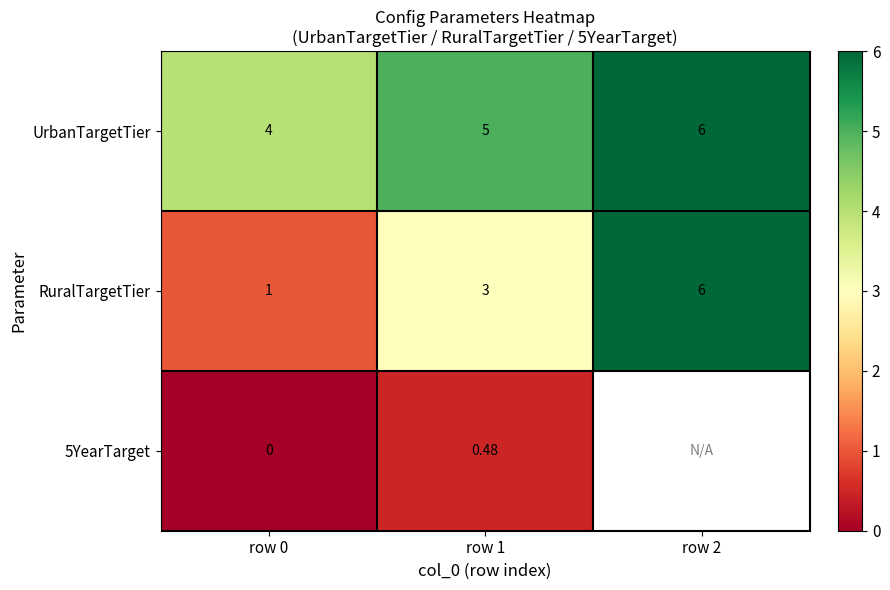

How many series are shown in this chart?

3